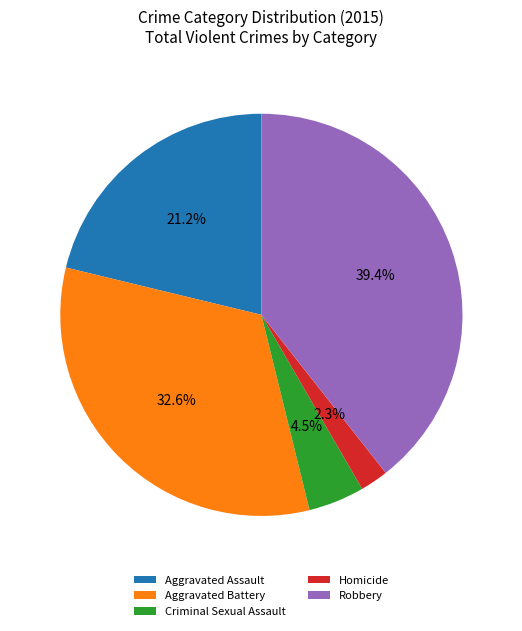

Is it true that Robbery is 39% of the pie?

True